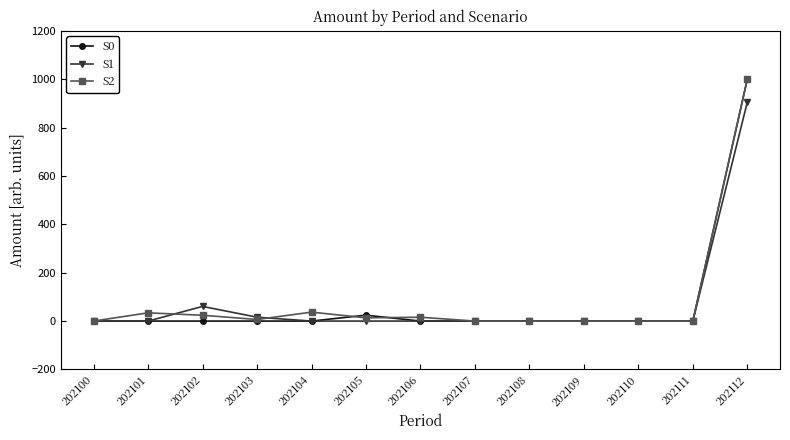

At which category is the sum across all series the highest?

202112